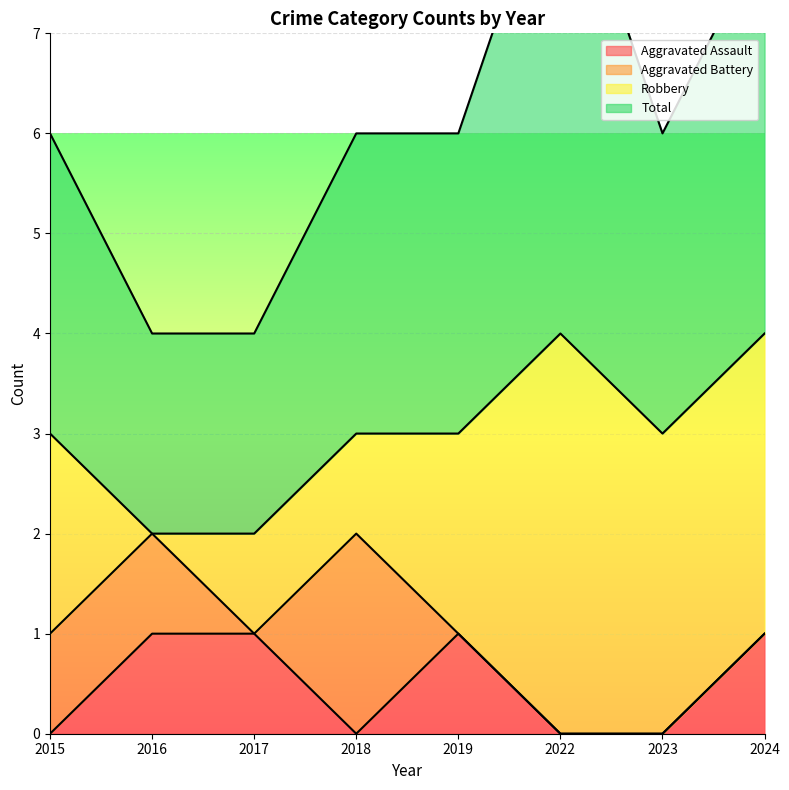

True or false: Aggravated Assault has more than 2 points higher than both neighbors.

False